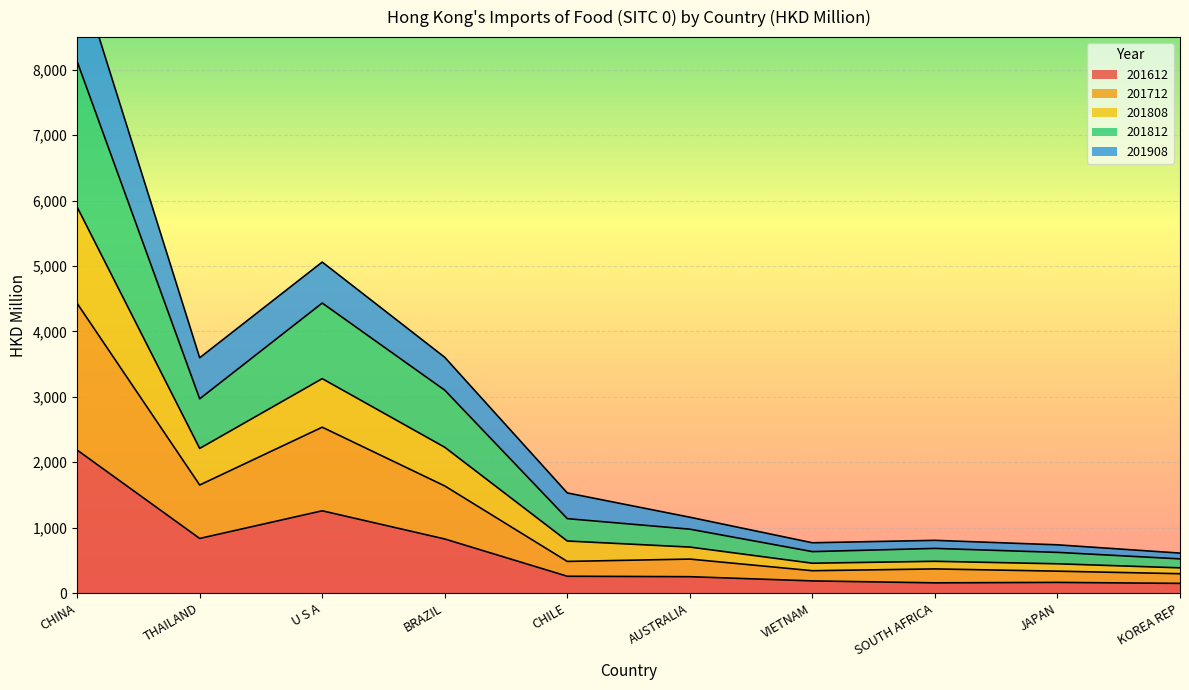

What is the highest value of the 201612 series?

2186.8